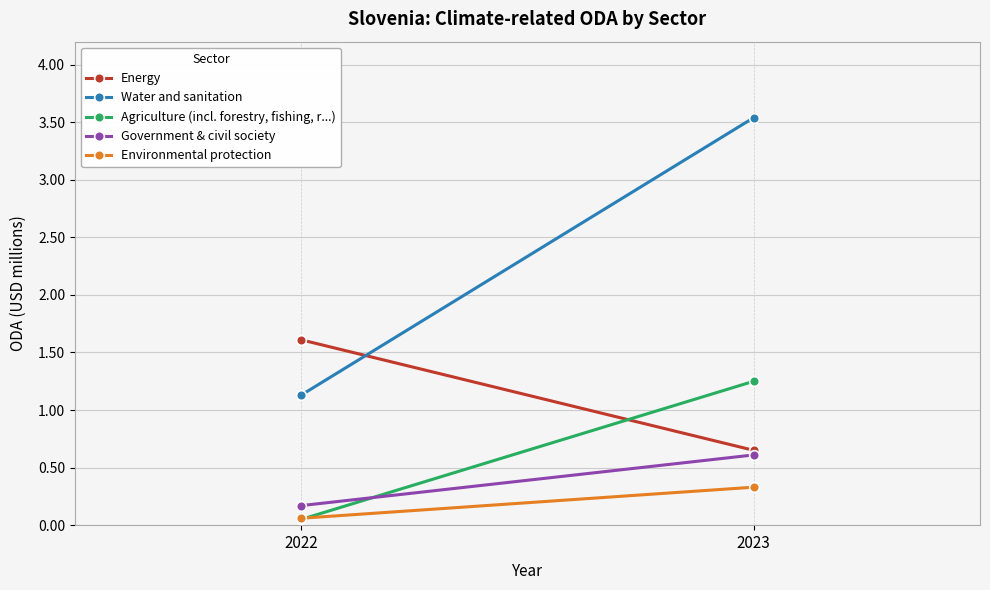

What is the value of the Environmental protection point at the 1st from the left?

0.1